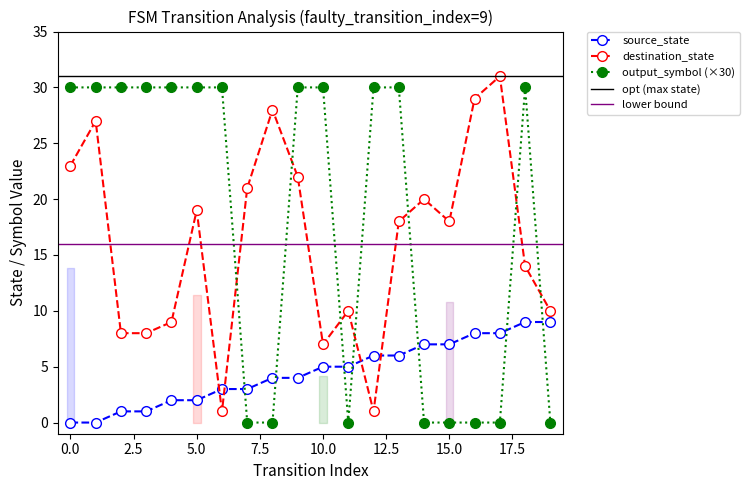

Reading right to left, extract all data points from this chart.

source_state: 19=9	18=9	17=8	16=8	15=7	14=7	13=6	12=6	11=5	10=5	9=4	8=4	7=3	6=3	5=2	4=2	3=1	2=1	1=0	0=0
destination_state: 19=10	18=14	17=31	16=29	15=18	14=20	13=18	12=1	11=10	10=7	9=22	8=28	7=21	6=1	5=19	4=9	3=8	2=8	1=27	0=23
output_symbol: 19=0	18=30	17=0	16=0	15=0	14=0	13=30	12=30	11=0	10=30	9=30	8=0	7=0	6=30	5=30	4=30	3=30	2=30	1=30	0=30